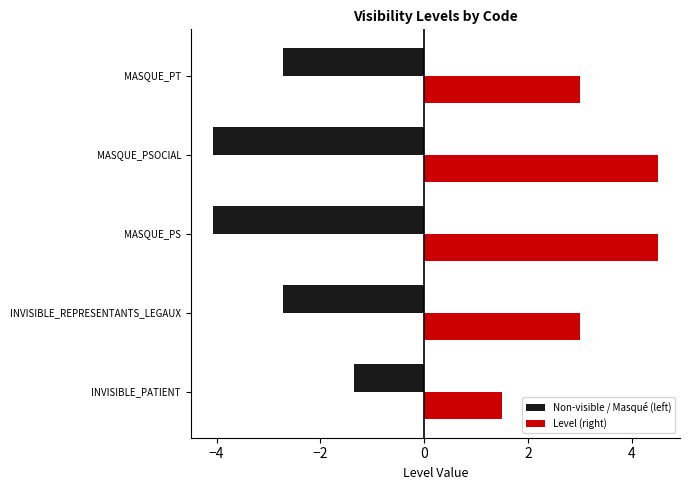

The Non-visible / Masqué (left) series shows -2.7 at MASQUE_PT. True or false?

True